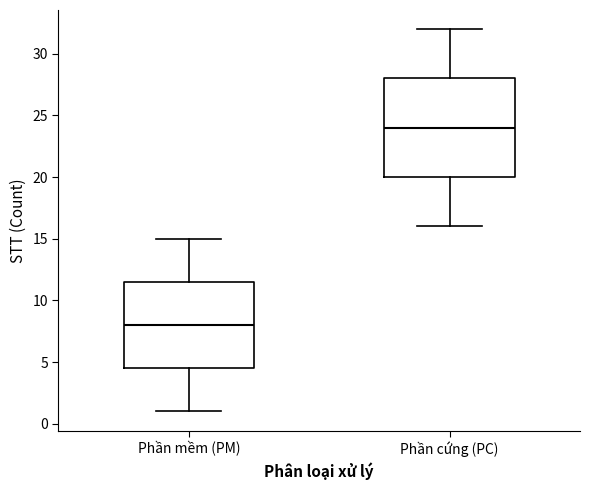

Which box has the lowest median line?

Phần mềm (PM)